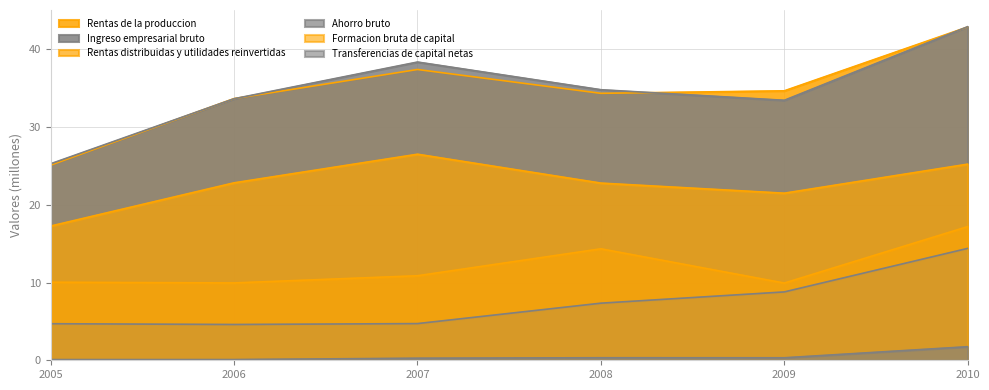

Reading left to right, transcribe all the data shown in this chart.

Rentas de la produccion: 25.1	33.7	37.4	34.4	34.7	42.9
Ingreso empresarial bruto: 25.3	33.7	38.4	34.8	33.5	42.9
Rentas distribuidas y utilidades reinvertidas: 17.3	22.8	26.5	22.8	21.5	25.2
Ahorro bruto: 4.7	4.6	4.7	7.3	8.8	14.4
Formacion bruta de capital: 10.0	10.0	10.9	14.3	9.9	17.2
Transferencias de capital netas: 0.1	0.1	0.3	0.3	0.3	1.7